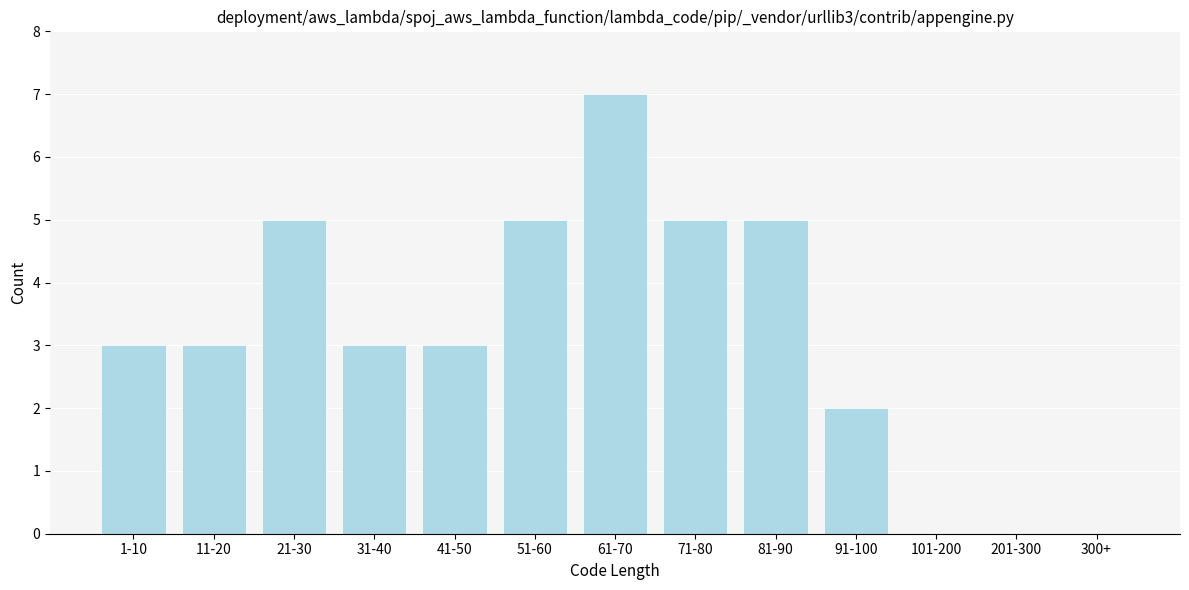

Reading left to right, transcribe all the data shown in this chart.

1-10=3	11-20=3	21-30=5	31-40=3	41-50=3	51-60=5	61-70=7	71-80=5	81-90=5	91-100=2	101-200=0	201-300=0	300+=0